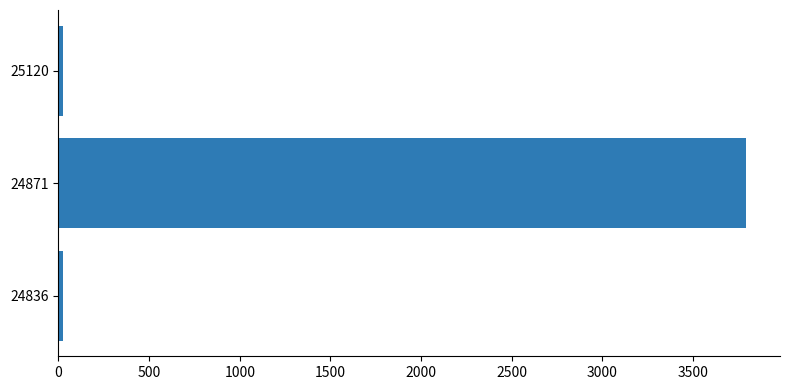

What is the sum of all values?

3840